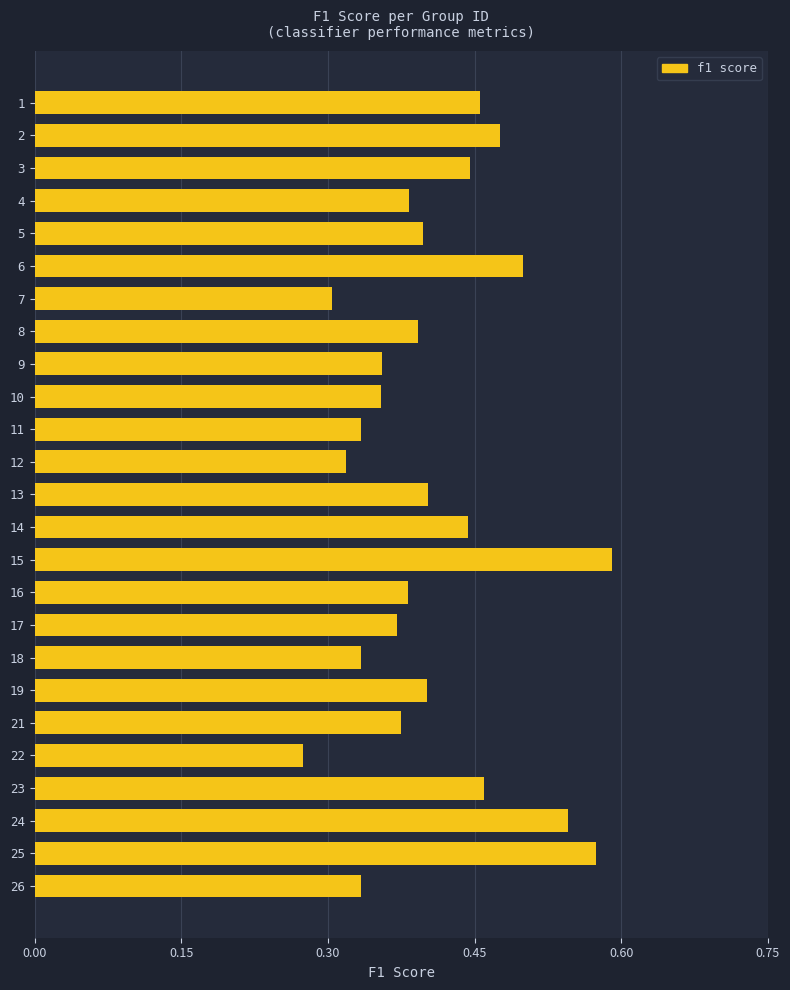

Where is the data nearest to the value 0?

22